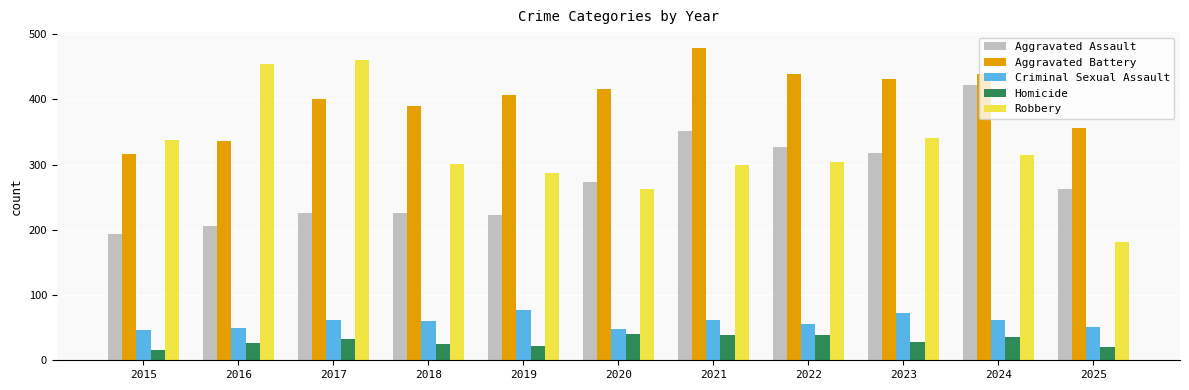

True or false: Criminal Sexual Assault has a value of 60 at 2018.

True